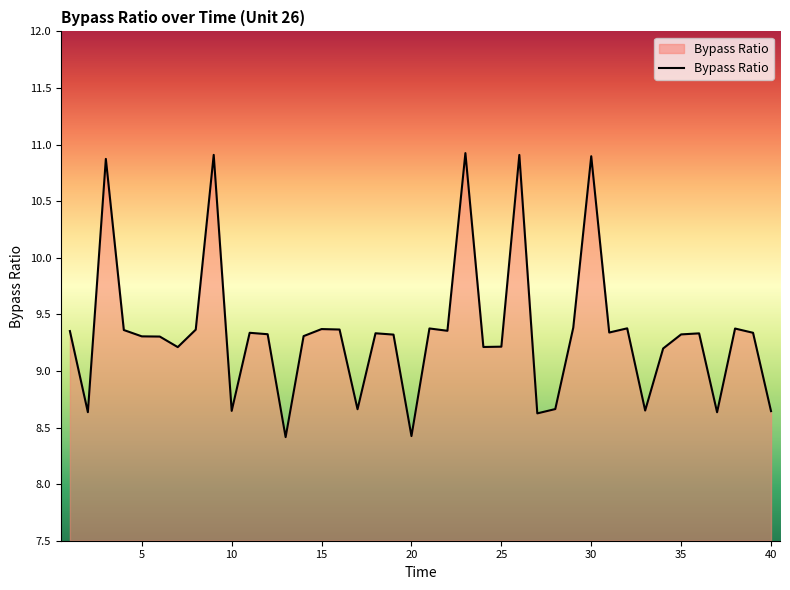

What is the minimum value shown in the chart?

8.4